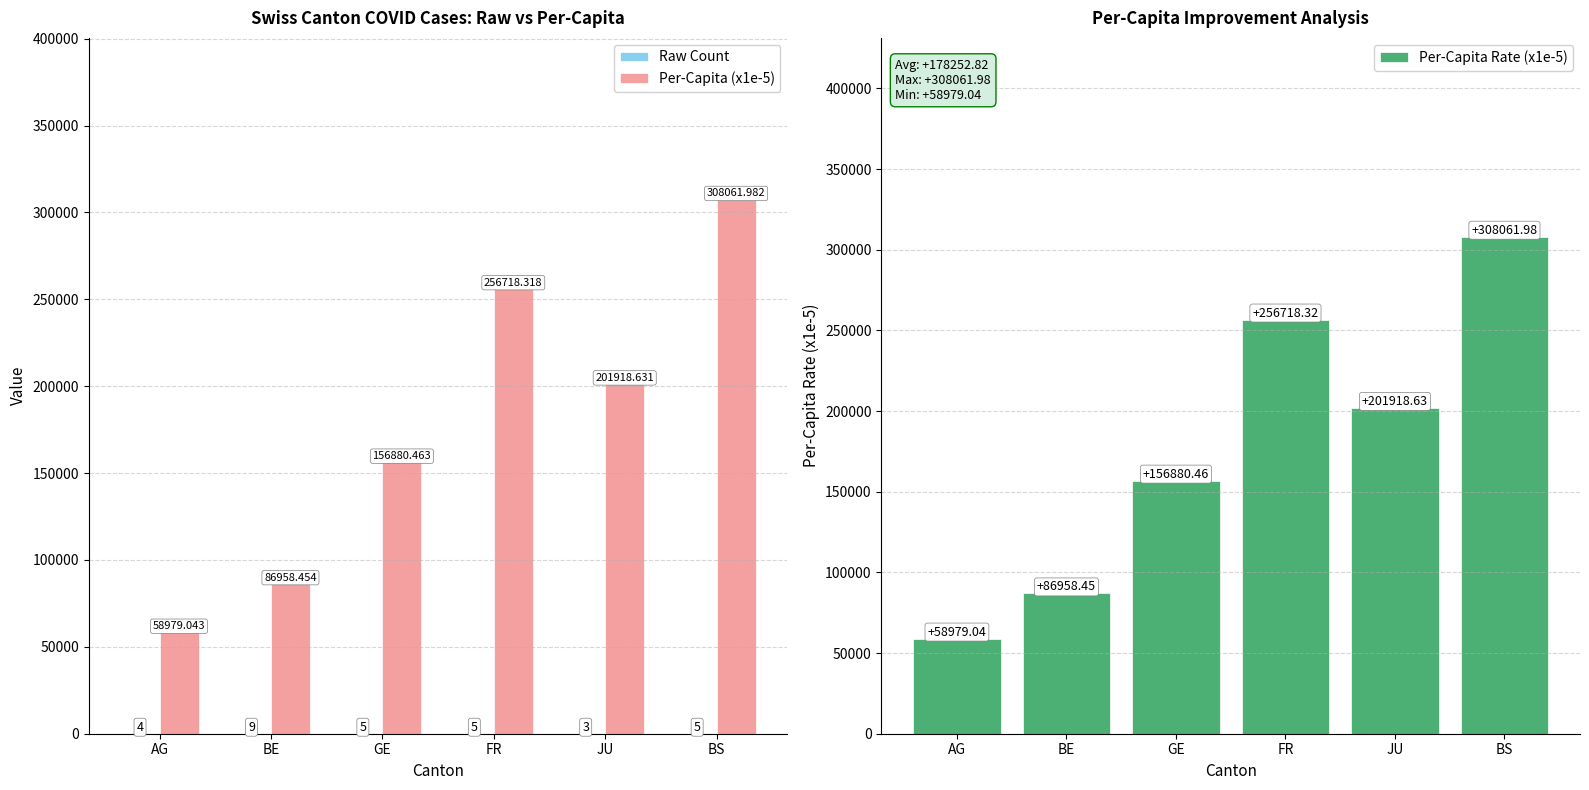

Which category has the lowest value across all series?

JU